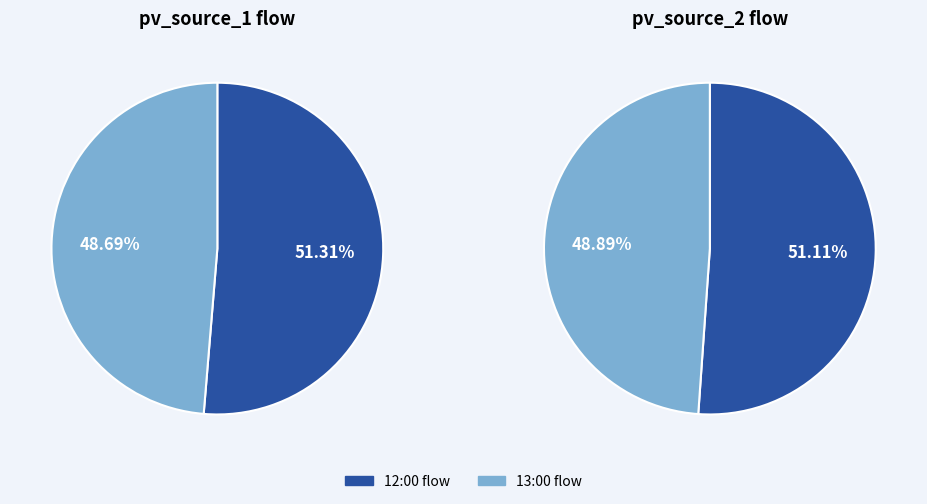

Which has a higher value, 2012-01-01 13:00:00 or 2012-01-01 12:00:00?

2012-01-01 12:00:00